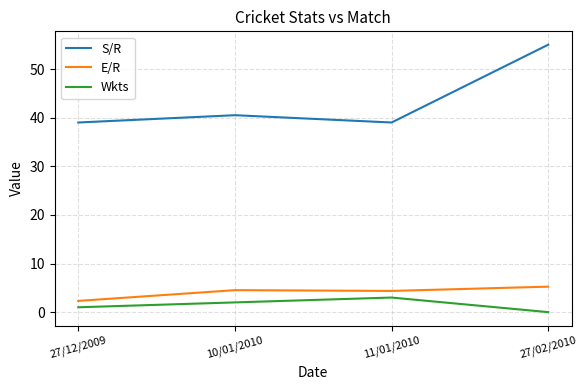

Is this an area chart (filled region under the line)?

No